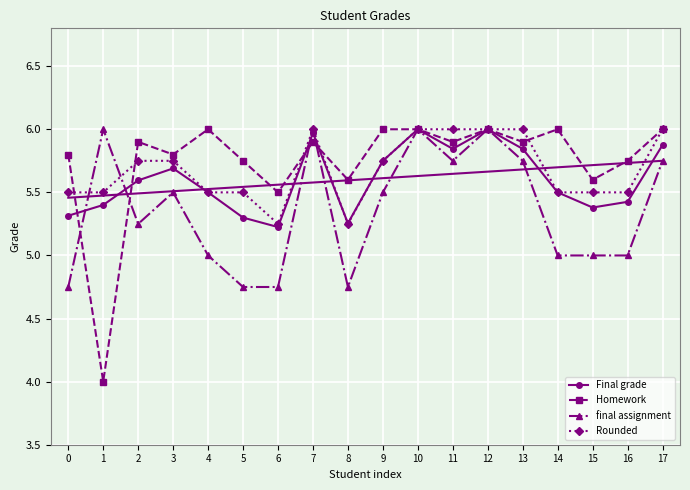

How many final assignment values are between 5 and 6?

14